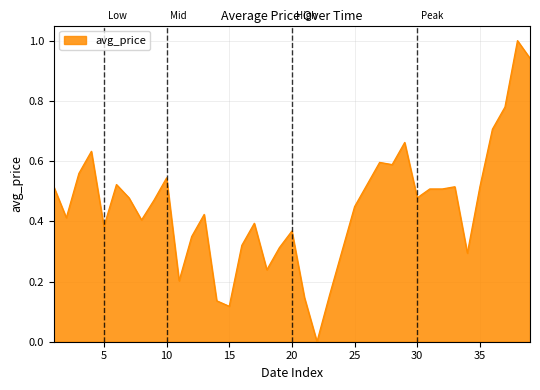

How many lines are shown in the chart?

1